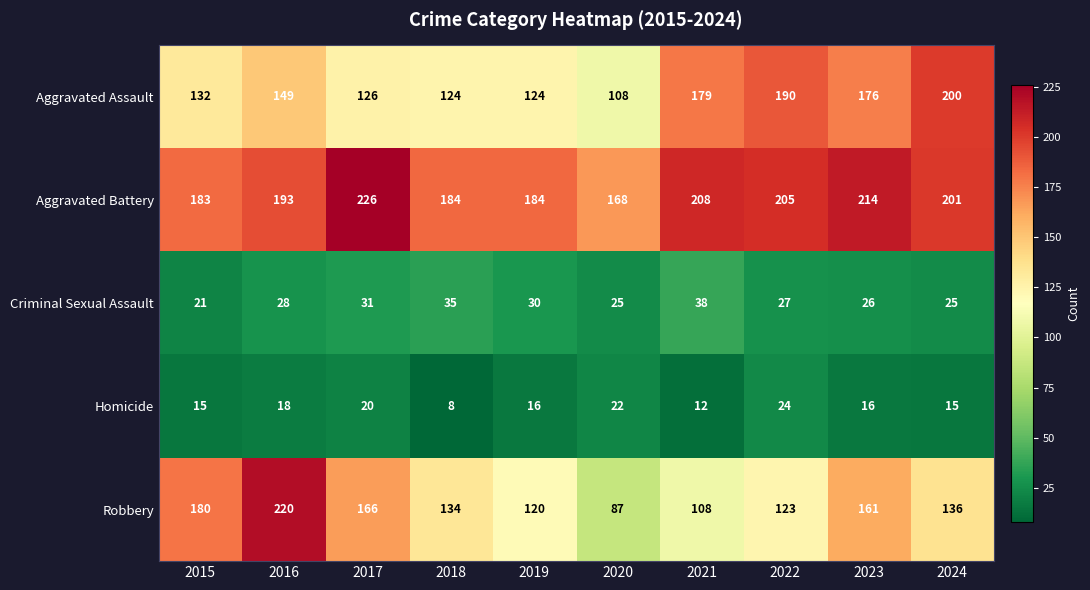

Rank the series by their maximum value, from highest to lowest.

Aggravated Battery, Robbery, Aggravated Assault, Criminal Sexual Assault, Homicide